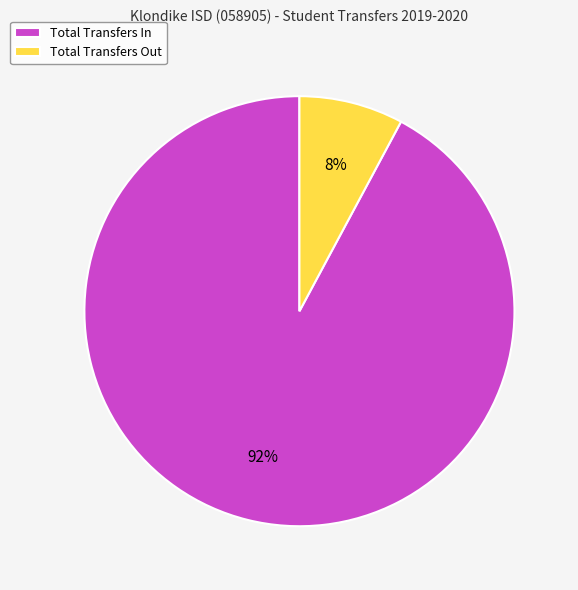

To the nearest percent, what is the average slice percentage?

50%